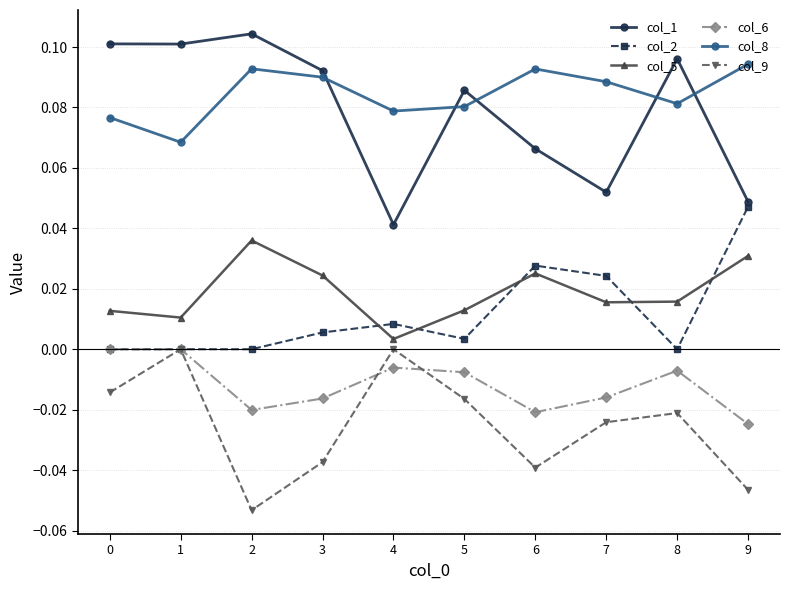

Between 3 and 7, which series saw the biggest shift?

col_1